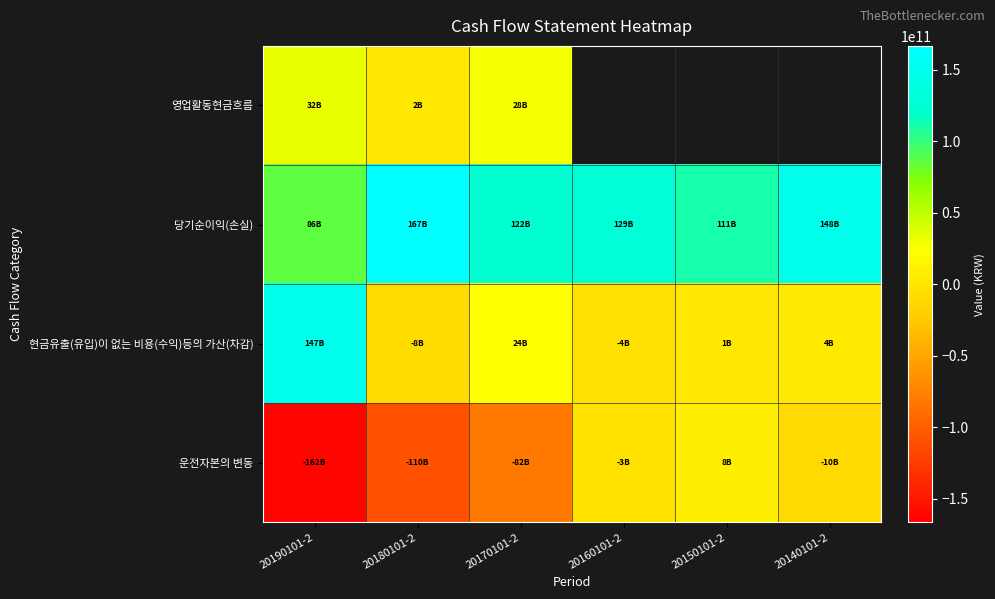

Which series has the largest range (max minus min)?

운전자본의 변동